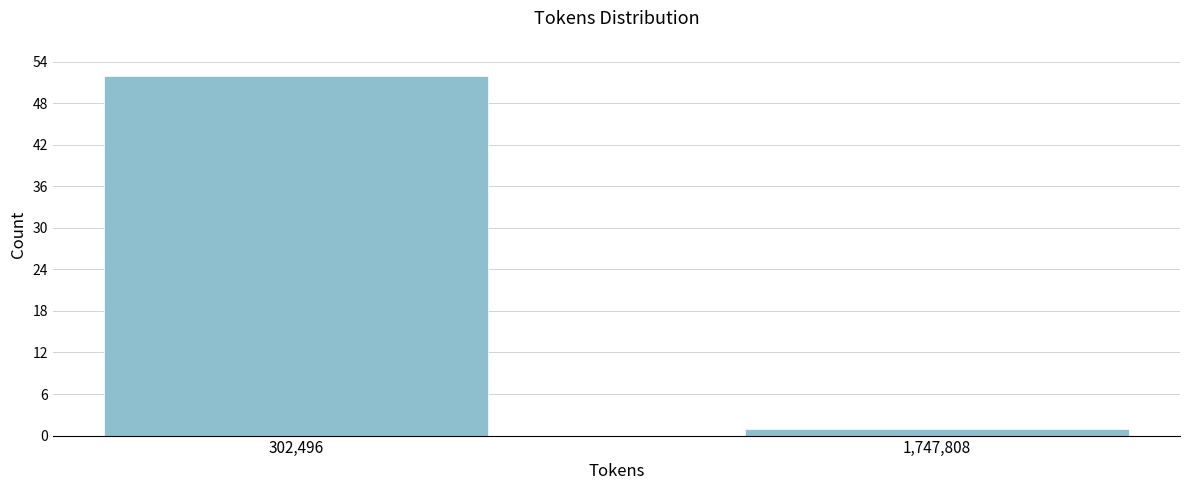

Reading left to right, transcribe all the data shown in this chart.

52	1